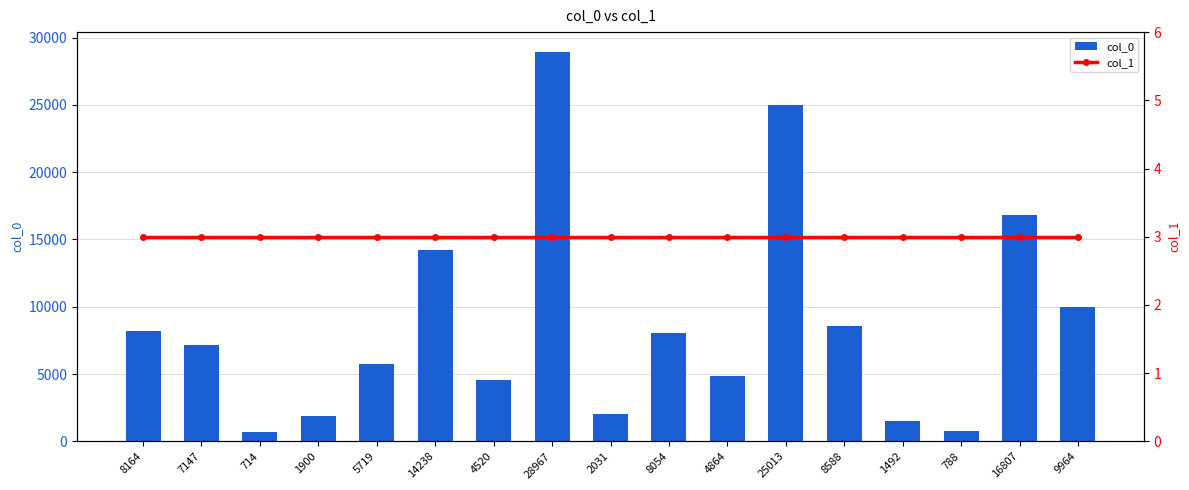

How many values in the col_0 series are below 7147?

8